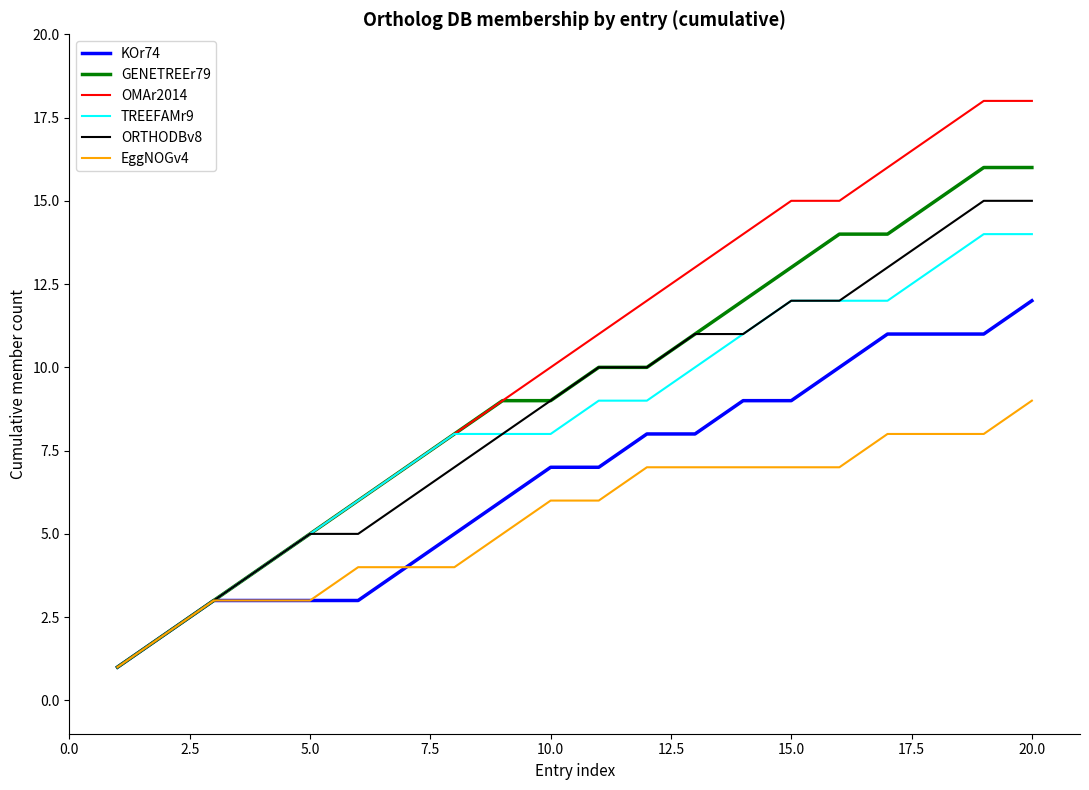

What is the greatest value displayed?

18